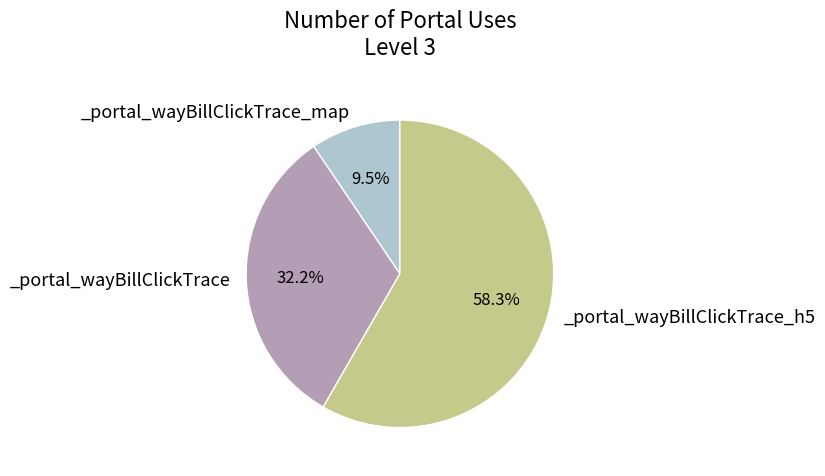

To the nearest percent, what is the difference between the largest and smallest slice percentages?

49%